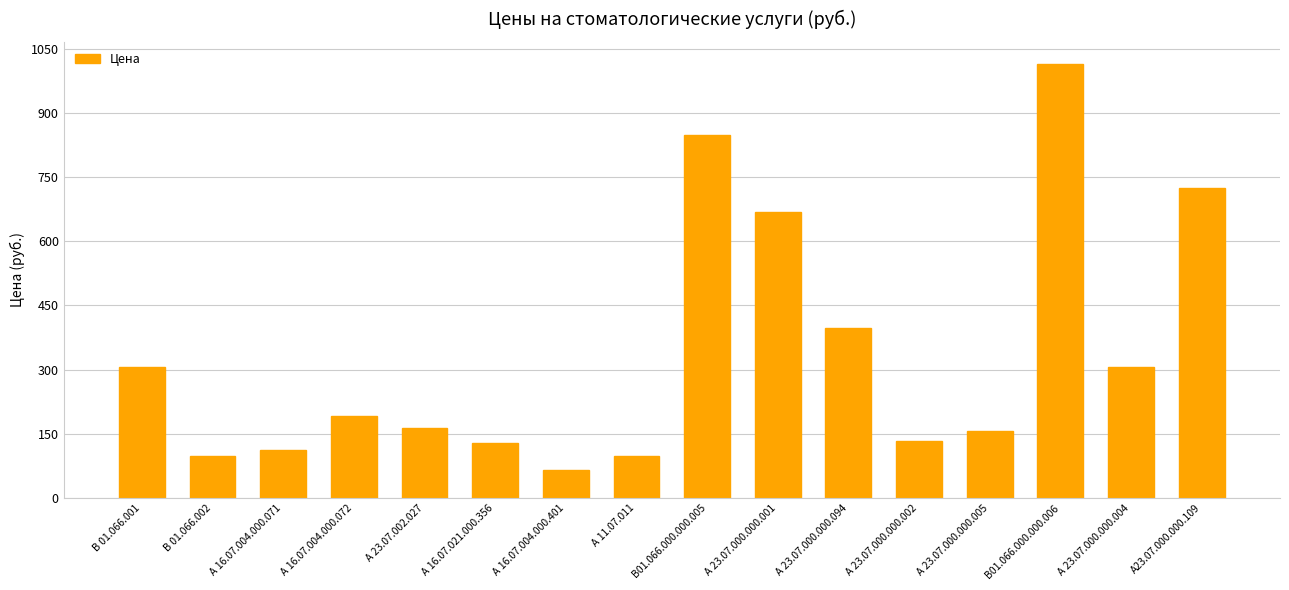

What is the ratio of the value at В01.066.000.000.005 to the value at В 01.066.001?

2.8